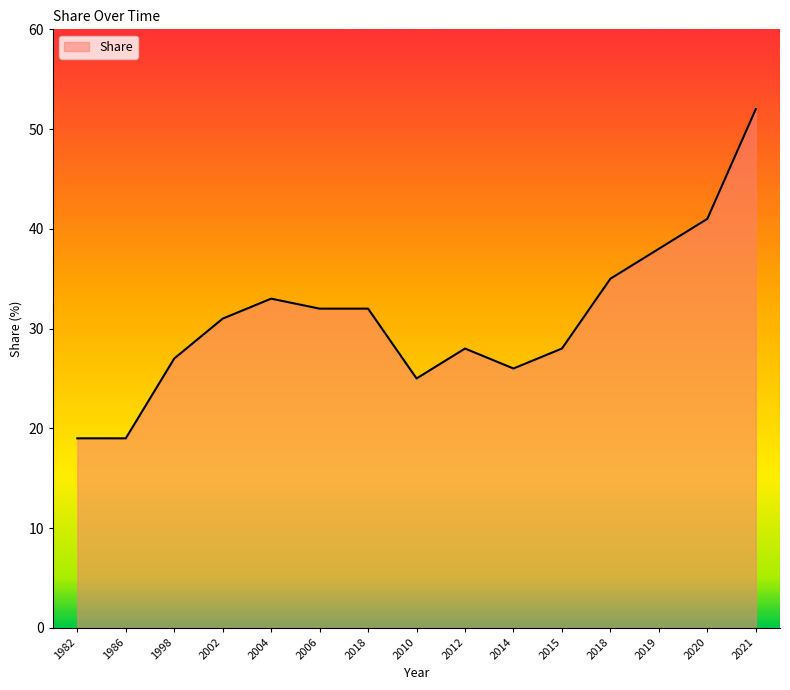

The chart shows a value of 68 at 2020. True or false?

False